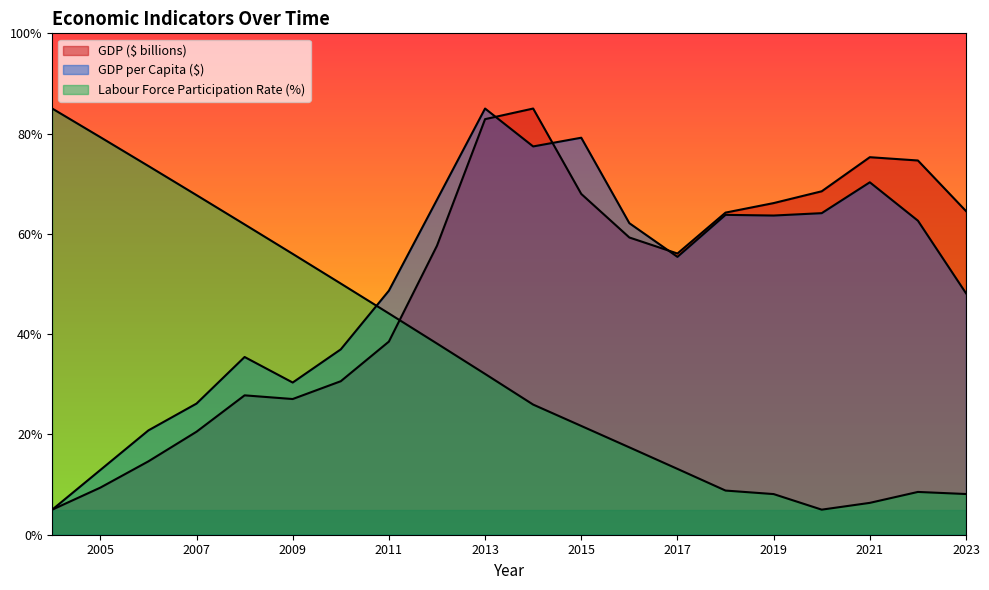

Reading left to right, what are all the values shown in this chart?

GDP ($ billions): 2023=64.5	2022=74.6	2021=75.3	2020=68.5	2019=66.1	2018=64.2	2017=56.1	2016=59.3	2015=68.0	2014=85.0	2013=82.9	2012=57.6	2011=38.5	2010=30.6	2009=27.1	2008=27.8	2007=20.5	2006=14.6	2005=9.4	2004=5.0
GDP per Capita ($): 2023=48.2	2022=62.6	2021=70.3	2020=64.1	2019=63.7	2018=63.8	2017=55.4	2016=62.1	2015=79.2	2014=77.4	2013=85.0	2012=66.8	2011=48.7	2010=37.0	2009=30.4	2008=35.4	2007=26.2	2006=20.8	2005=12.9	2004=5.0
Labour Force Participation Rate (%): 2023=8.1	2022=8.5	2021=6.4	2020=5.0	2019=8.1	2018=8.8	2017=13.1	2016=17.4	2015=21.7	2014=26.0	2013=32.1	2012=38.1	2011=44.1	2010=50.1	2009=56.0	2008=61.9	2007=67.7	2006=73.5	2005=79.3	2004=85.0